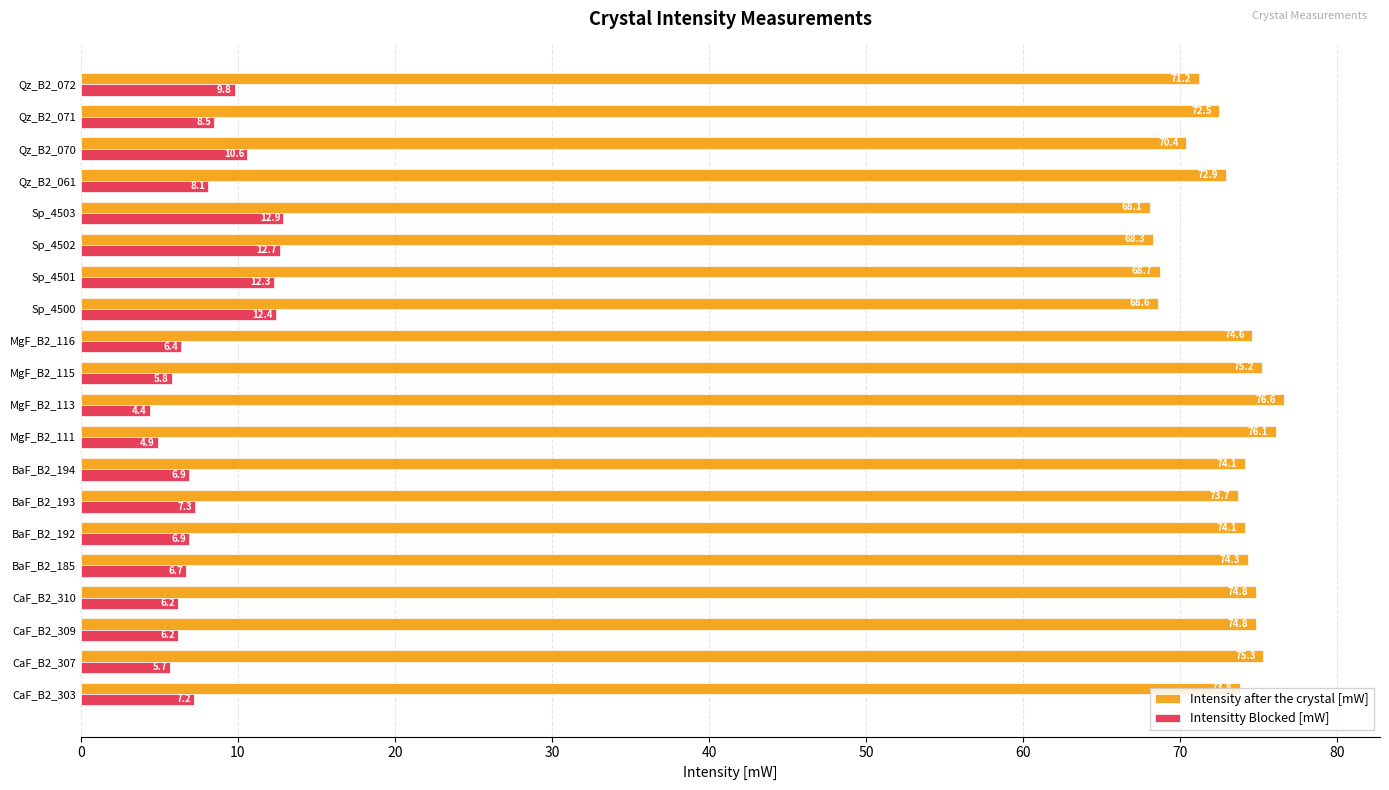

What is the difference between the second highest and second lowest values in the Intensity after the crystal [mW] series?

7.8